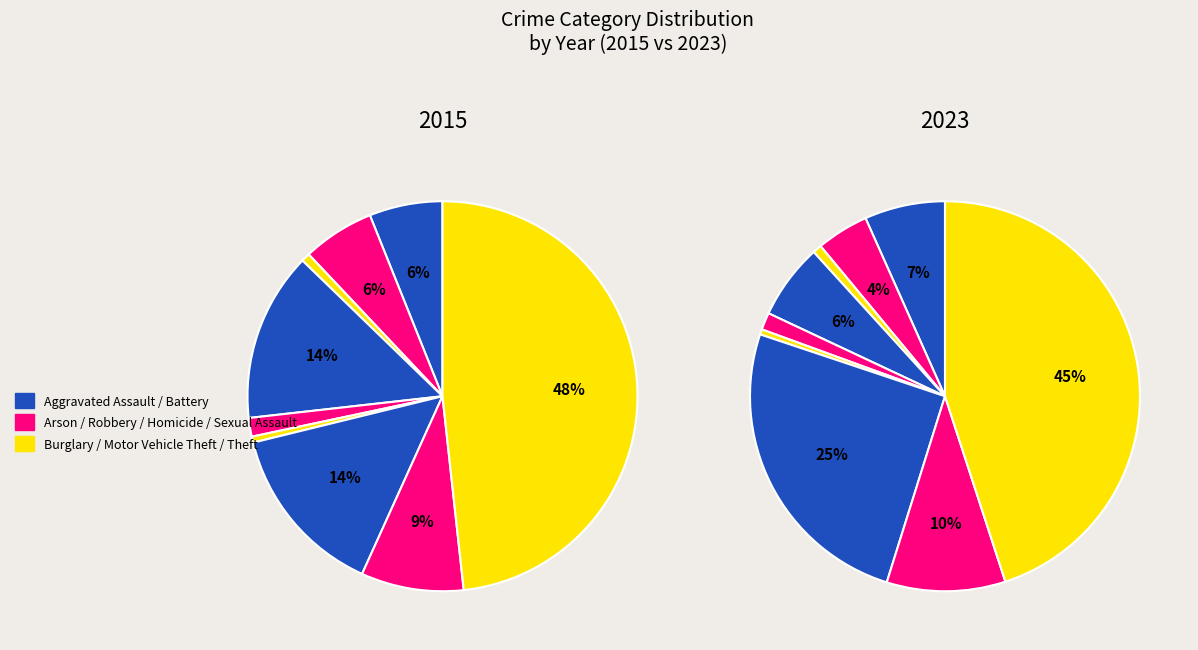

Which category has the biggest portion of the pie?

Theft